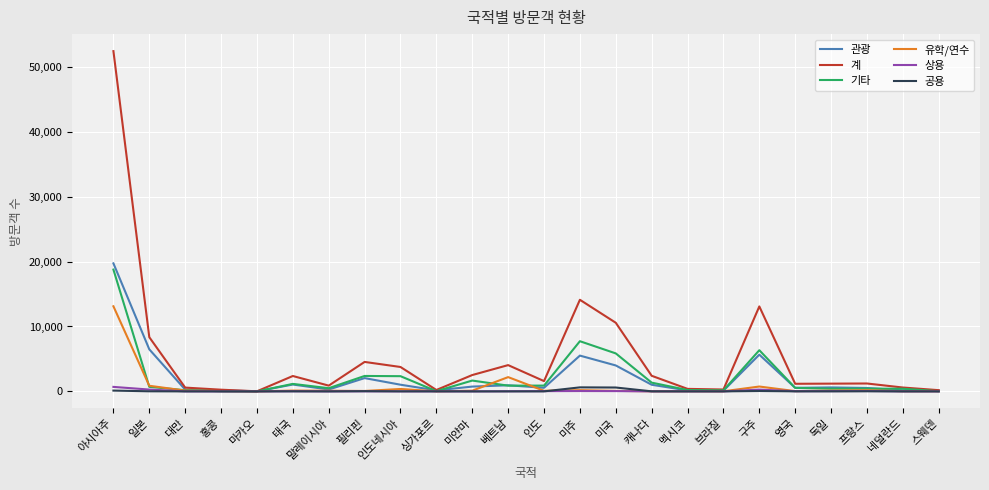

At which category is the sum across all series the highest?

아시아주